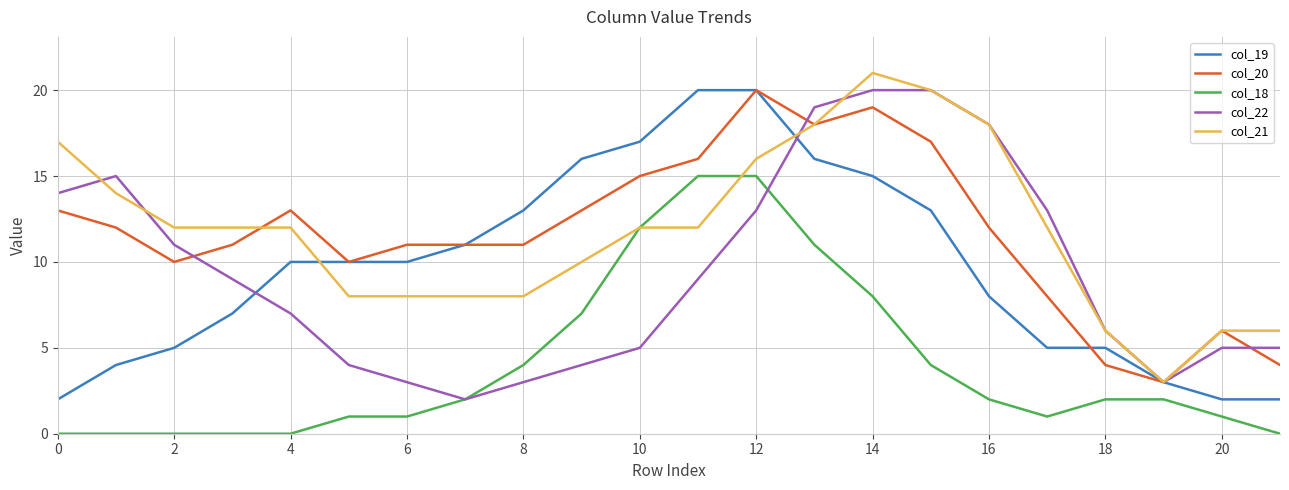

Reading left to right, what are all the values shown in this chart?

col_19: 2	4	5	7	10	10	10	11	13	16	17	20	20	16	15	13	8	5	5	3	2	2
col_20: 13	12	10	11	13	10	11	11	11	13	15	16	20	18	19	17	12	8	4	3	6	4
col_18: 0	0	0	0	0	1	1	2	4	7	12	15	15	11	8	4	2	1	2	2	1	0
col_22: 14	15	11	9	7	4	3	2	3	4	5	9	13	19	20	20	18	13	6	3	5	5
col_21: 17	14	12	12	12	8	8	8	8	10	12	12	16	18	21	20	18	12	6	3	6	6